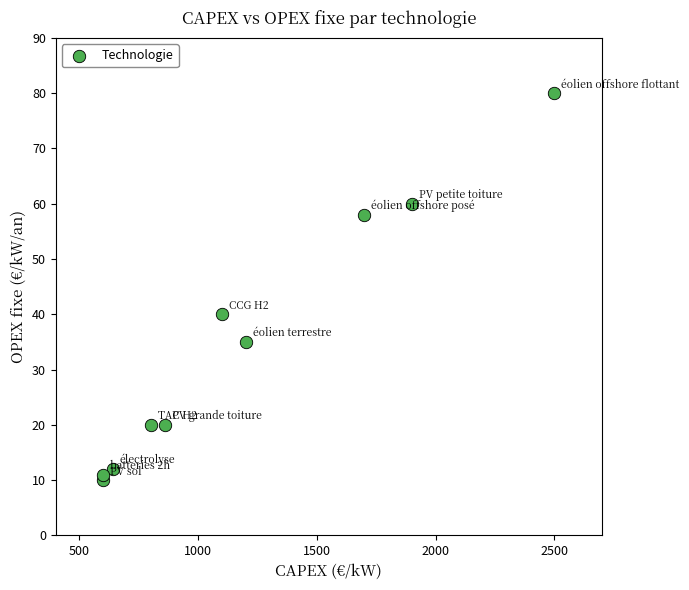

What Y value in the scatter plot is closest to 45?

40